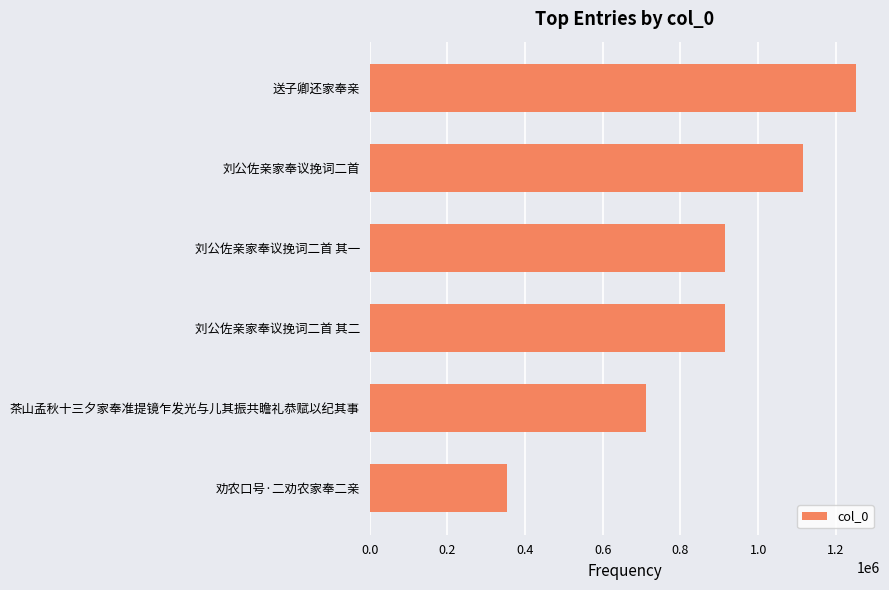

What is the maximum value shown in the chart?

1251107